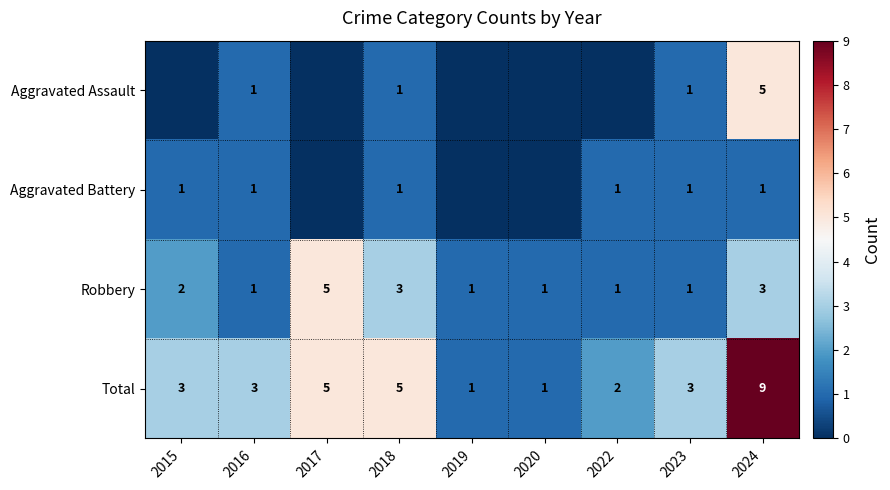

The Aggravated Battery series shows 1 at 2015. True or false?

True